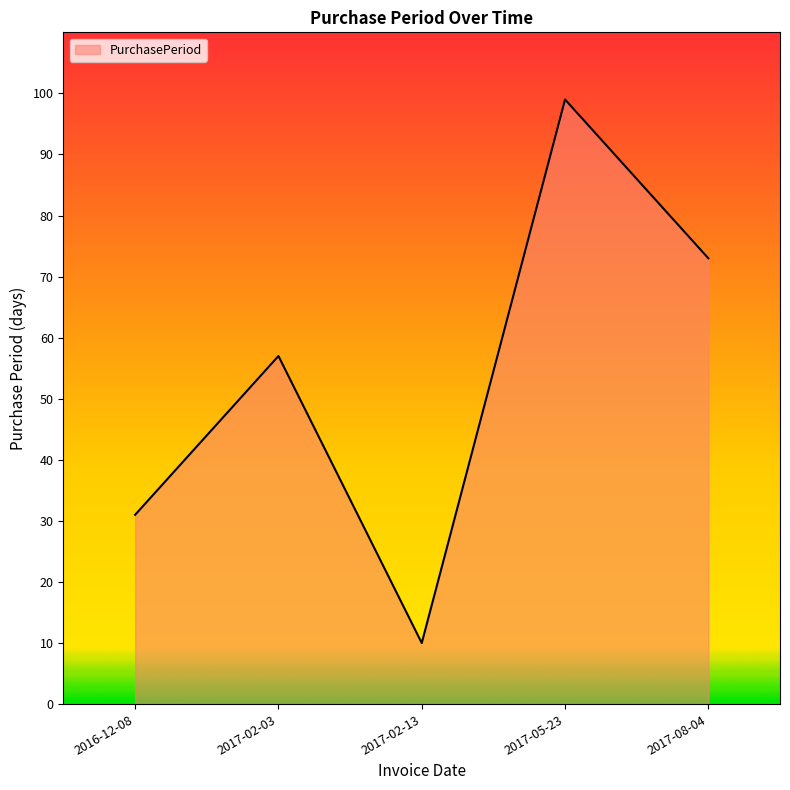

True or false: the data shows 34 at 2017-05-23.

False